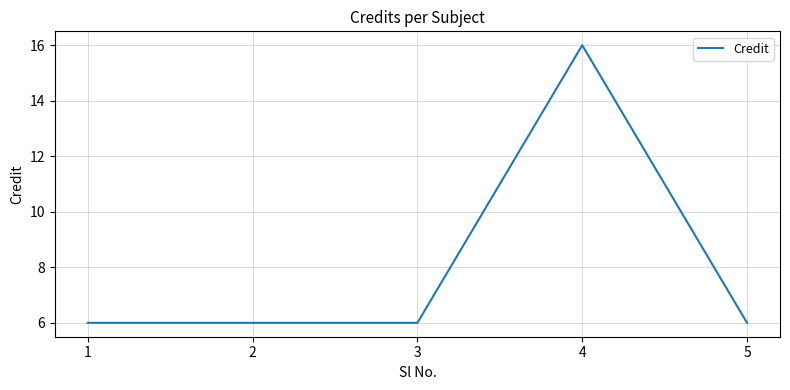

Which category has the highest value across all series?

4